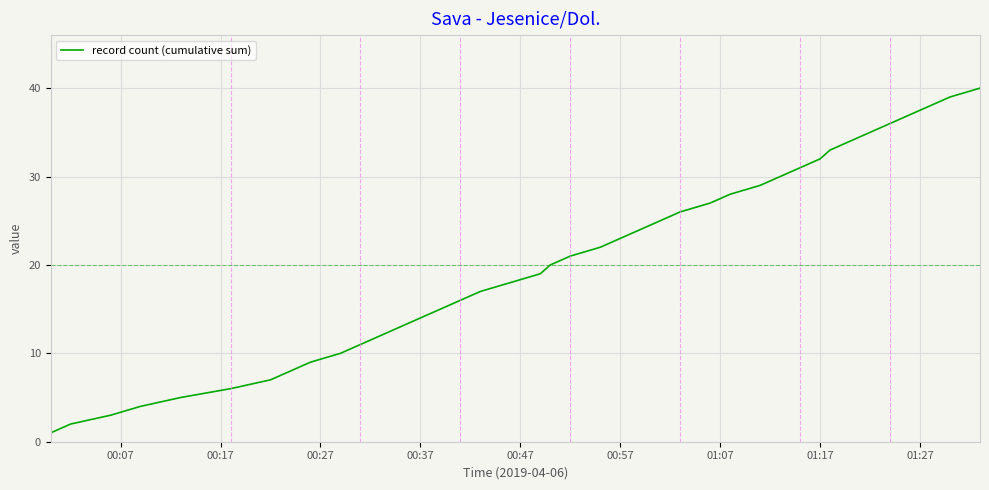

What is the maximum value shown in the chart?

40